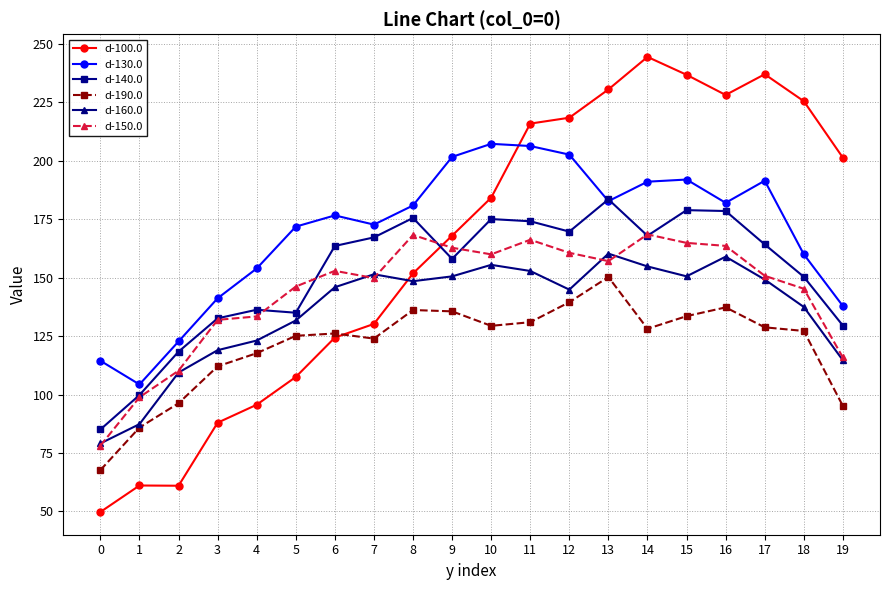

True or false: d-190.0 has more than 1 interior local peaks.

True